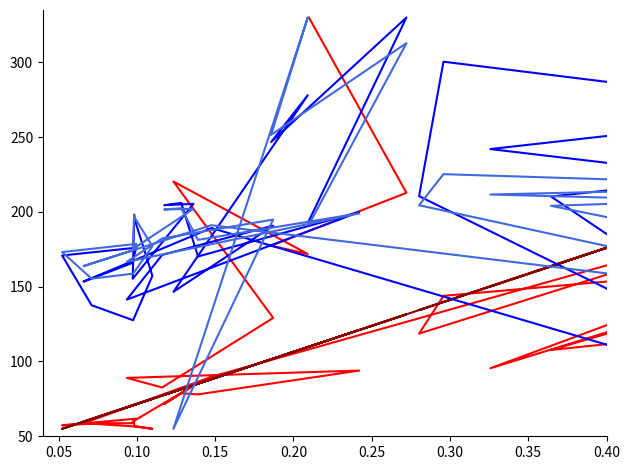

Reading left to right, extract all data points from this chart.

priceToSalesRatio: 330.0	212.8	177.4	171.9	220.3	129.1	82.6	89.0	93.9	78.0	78.8	71.6	83.9	59.8	59.7	57.7	56.8	55.0	56.6	58.4	57.3	61.8	58.7	58.7	89.7	217.9	118.6	143.9	166.9	95.5	147.1	109.6	117.5	106.9	96.3	143.8	140.3	107.7	159.8	301.5
grossProfitMargin: 109.9	131.5	101.5	109.6	79.7	101.9	77.2	69.4	121.0	85.2	81.5	77.7	84.2	70.7	71.0	71.0	71.2	75.1	70.8	61.6	55.0	71.5	70.6	59.8	88.2	239.4	134.4	139.8	227.1	150.2	196.6	196.4	216.7	201.4	224.9	230.7	200.8	163.7	330.0	327.5
ReturnOnAssets: 194.1	330.0	246.7	278.0	146.6	190.8	171.2	141.4	199.9	170.2	206.0	204.5	205.4	155.3	191.2	198.2	194.4	157.3	127.6	137.6	170.9	176.1	165.8	153.4	189.3	55.0	210.5	300.4	268.0	242.0	225.5	222.4	243.7	212.2	219.7	92.6	135.0	210.3	264.5	275.7
ReturnOnEquity: 191.5	312.8	251.5	330.0	55.0	194.9	182.3	166.6	199.0	181.3	202.5	201.6	202.1	175.1	194.0	197.9	195.9	177.1	158.7	155.4	173.2	178.6	174.2	163.8	191.1	135.7	204.5	225.2	217.0	211.6	208.0	207.1	213.0	204.7	207.1	167.3	181.4	204.1	220.9	226.3